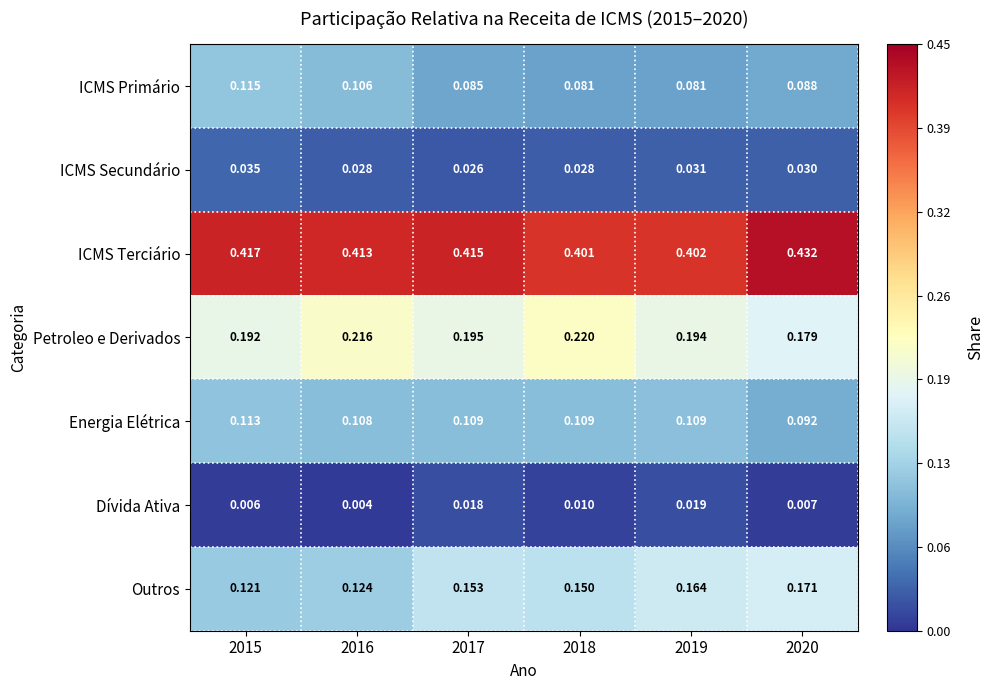

Which category has the highest value across all series?

2020